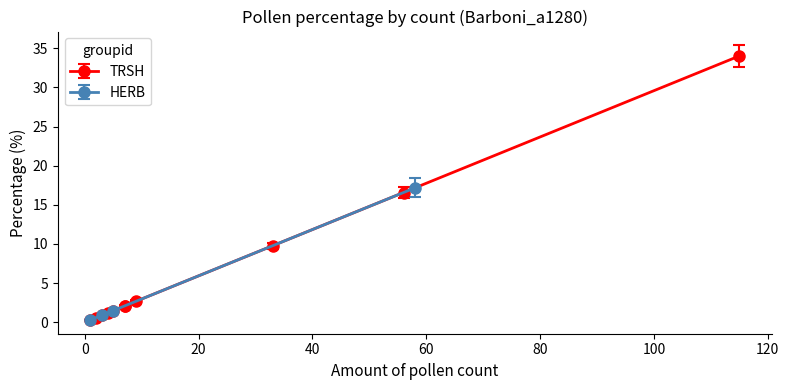

Between which two adjacent categories do HERB and TRSH first intersect?

6 and 7